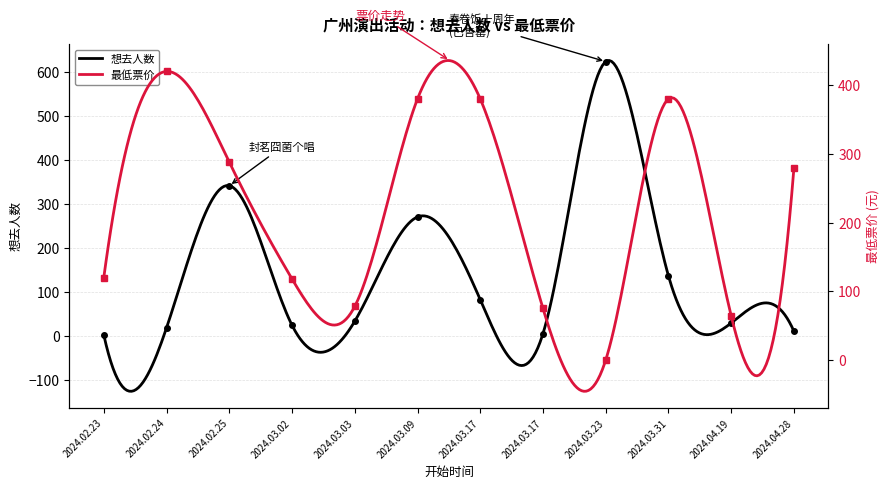

Is it true that 想去人数 equals 609 at 2024.02.25?

False